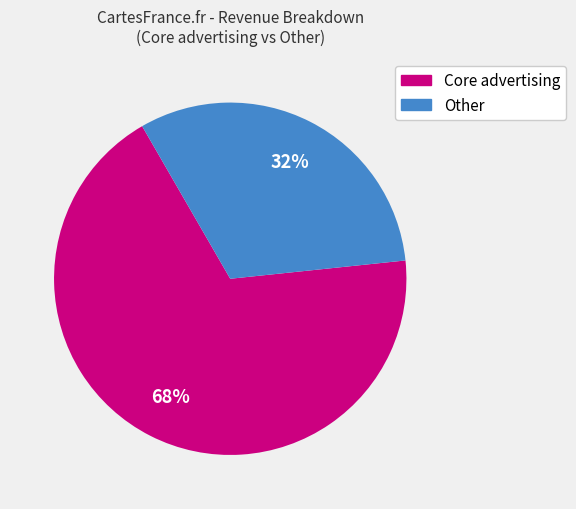

How many segments does this pie chart have?

2